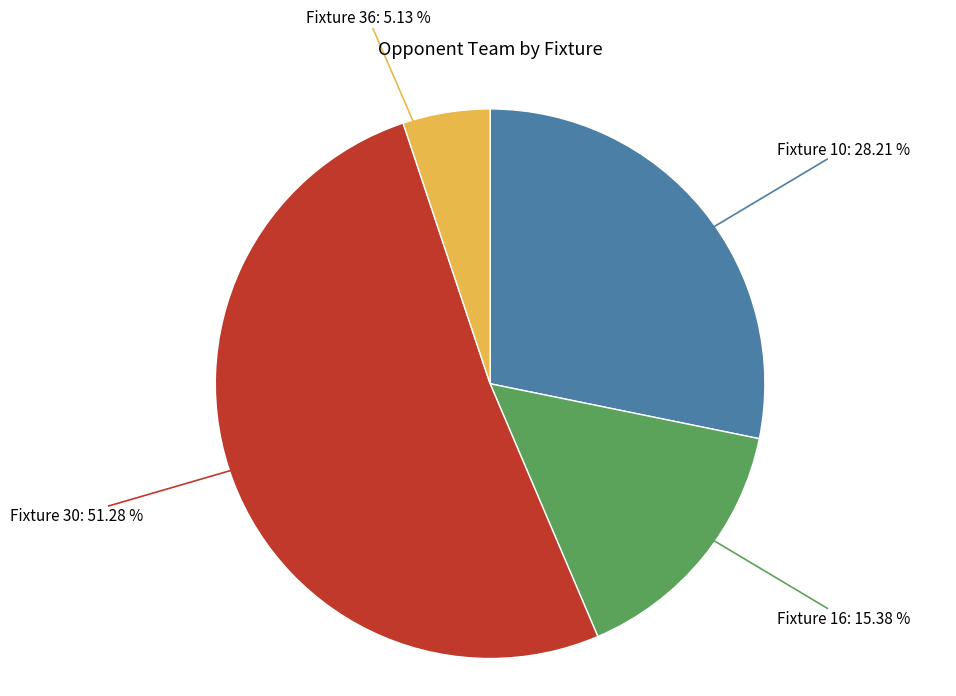

How many slices are in this pie chart?

4